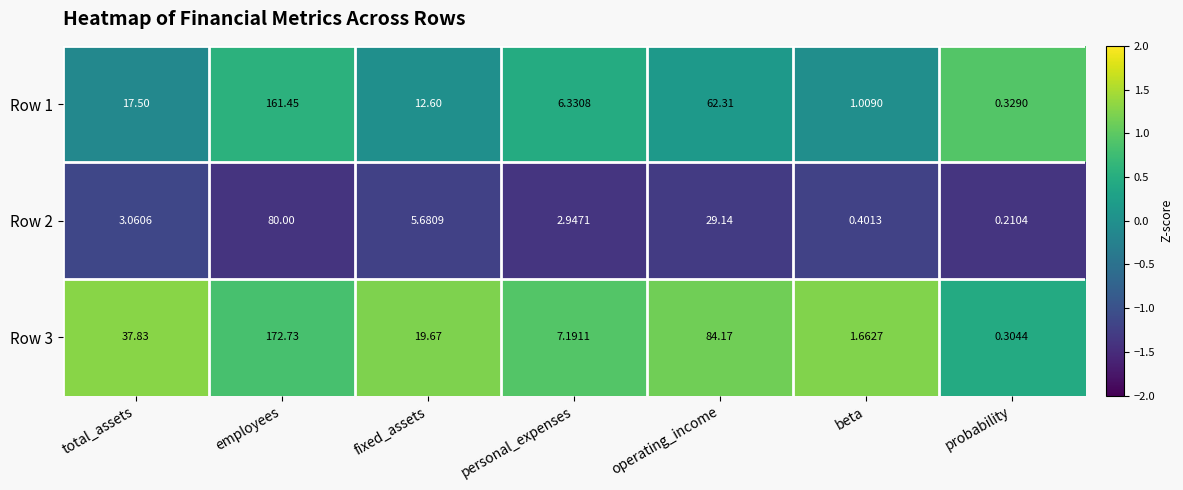

At how many categories does at least one series exceed 0?

7